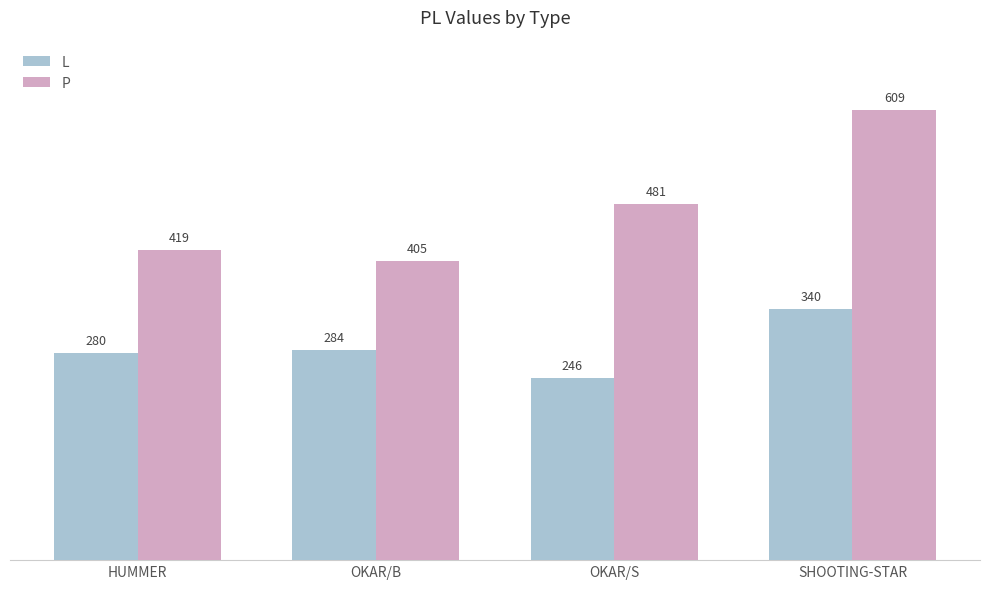

What is the average value of the L series?

288